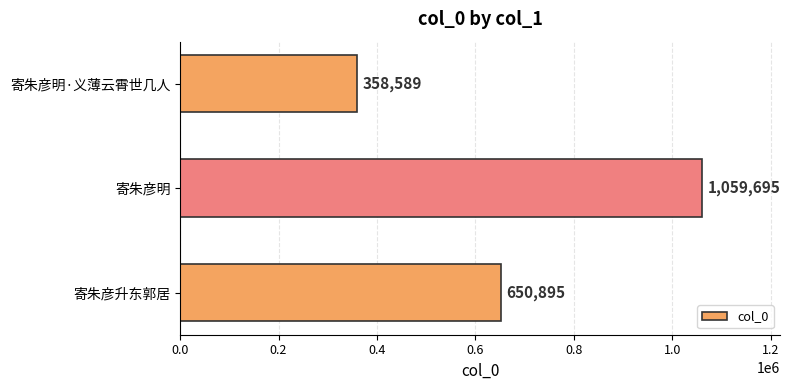

Reading bottom to top, extract all data points from this chart.

650895	1059695	358589